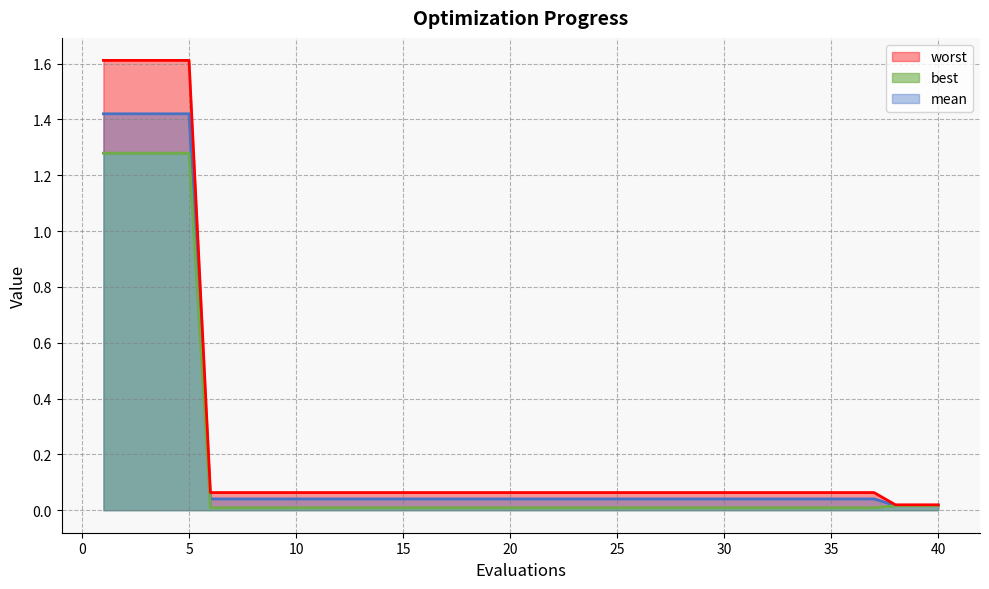

How many lines are shown in the chart?

3